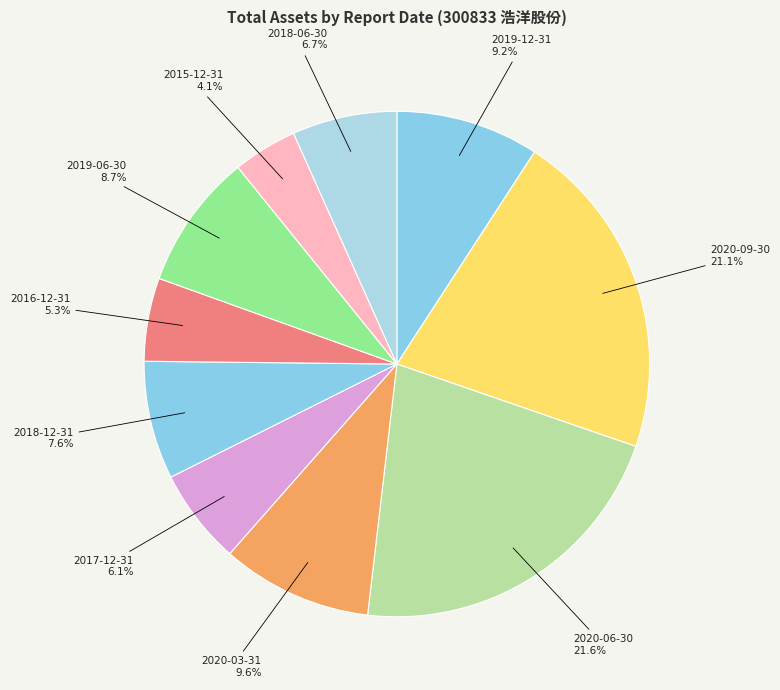

Combined, what portion of the pie is 2020-09-30 and 2019-12-31?

30.3%